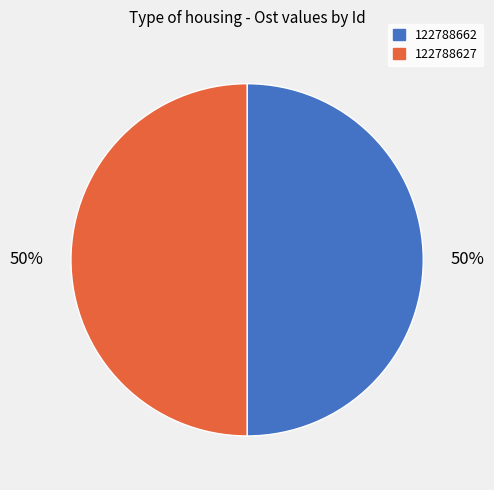

To the nearest percent, what portion does 122788662 represent?

50%